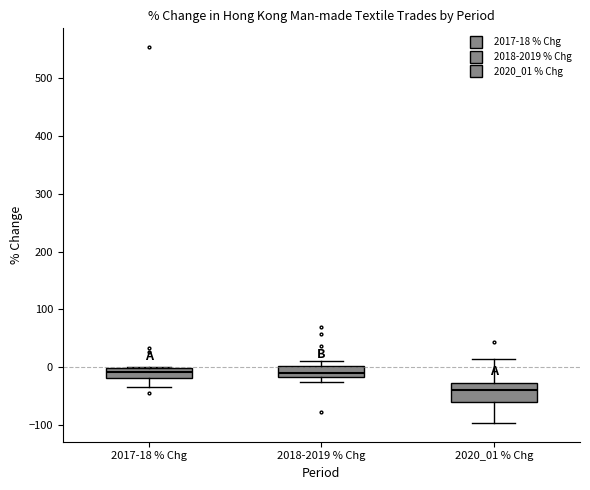

Reading left to right, transcribe this box plot: for each box, give where its median line is, the range the box spans, and where its two whiskers end, as read against the y-axis. The values are not printed on the chart, so give them approximately, as read against the axis.

2017-18 % Chg: median -10, box -20 to 0, whiskers -30 to 0
2018-2019 % Chg: median -10, box -20 to 0, whiskers -30 to 10
2020_01 % Chg: median -40, box -60 to -30, whiskers -100 to 10